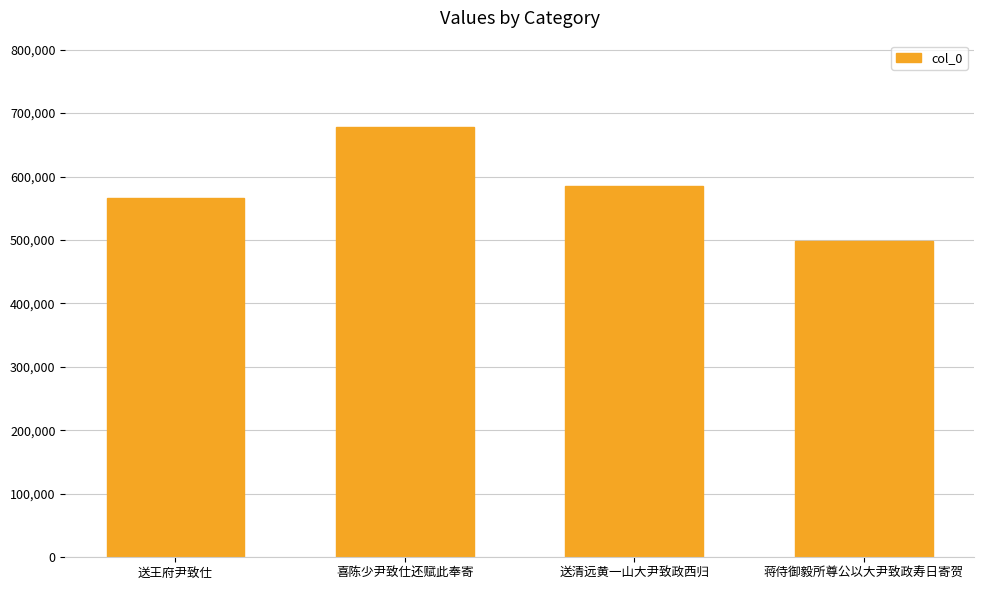

Approximately how many times larger is the value at 喜陈少尹致仕还赋此奉寄 compared to 送王府尹致仕?

1.2